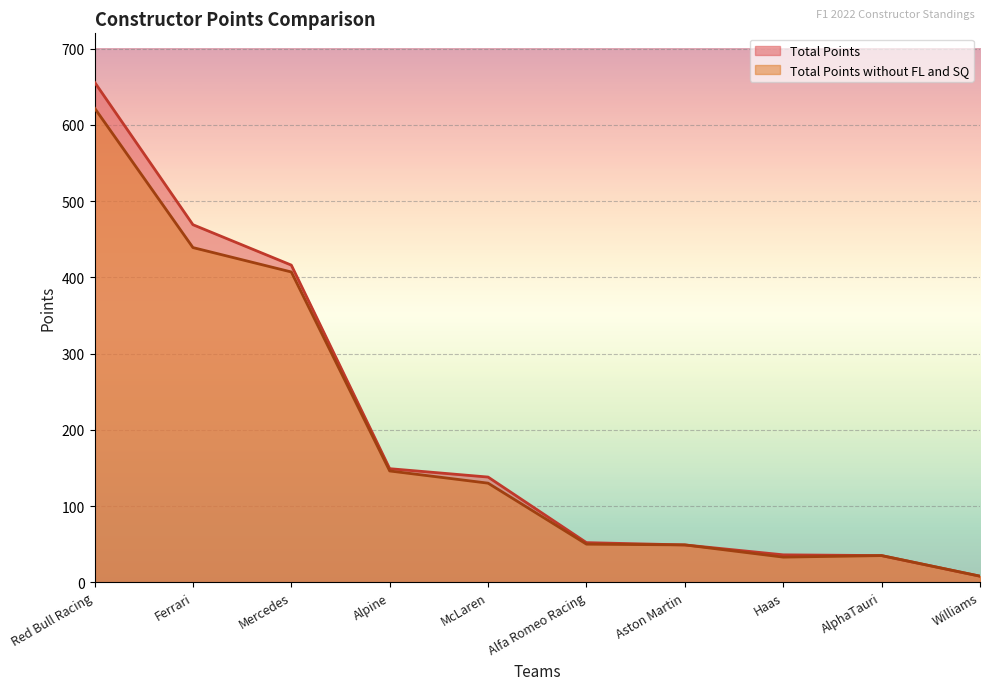

What position from the right is Williams?

1